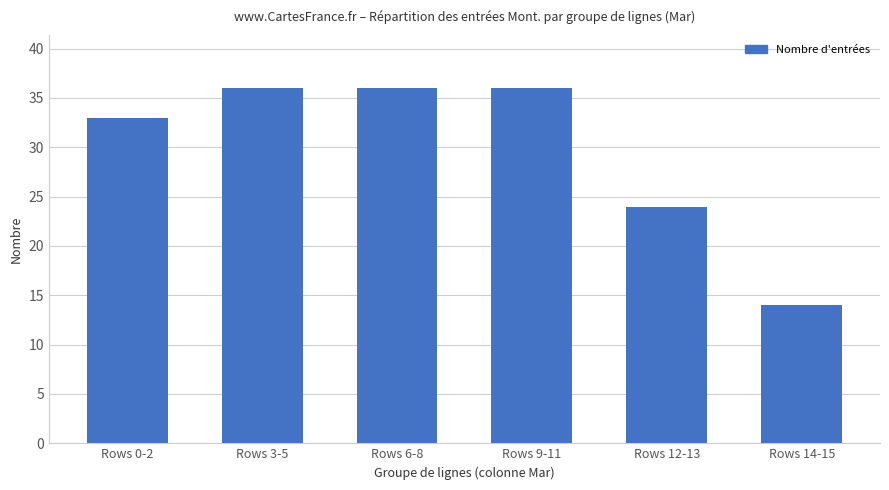

The chart shows a value of 17 at Rows 12-13. True or false?

False